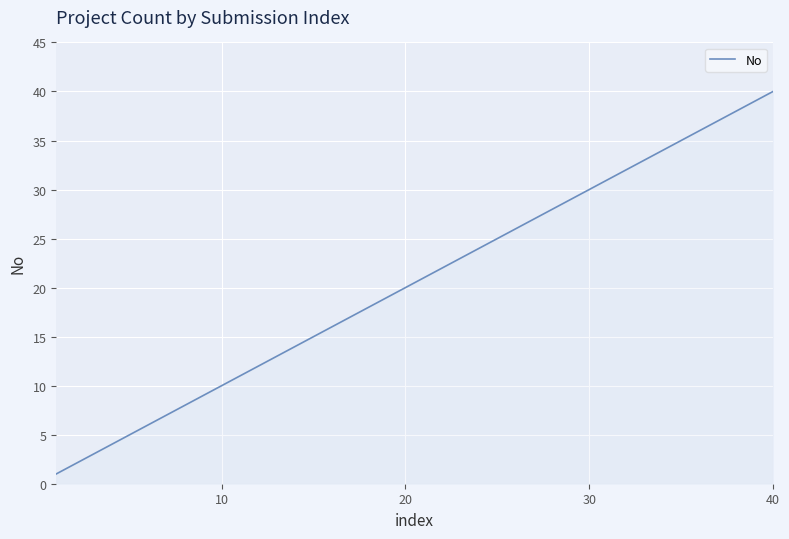

What is the maximum value shown in the chart?

40